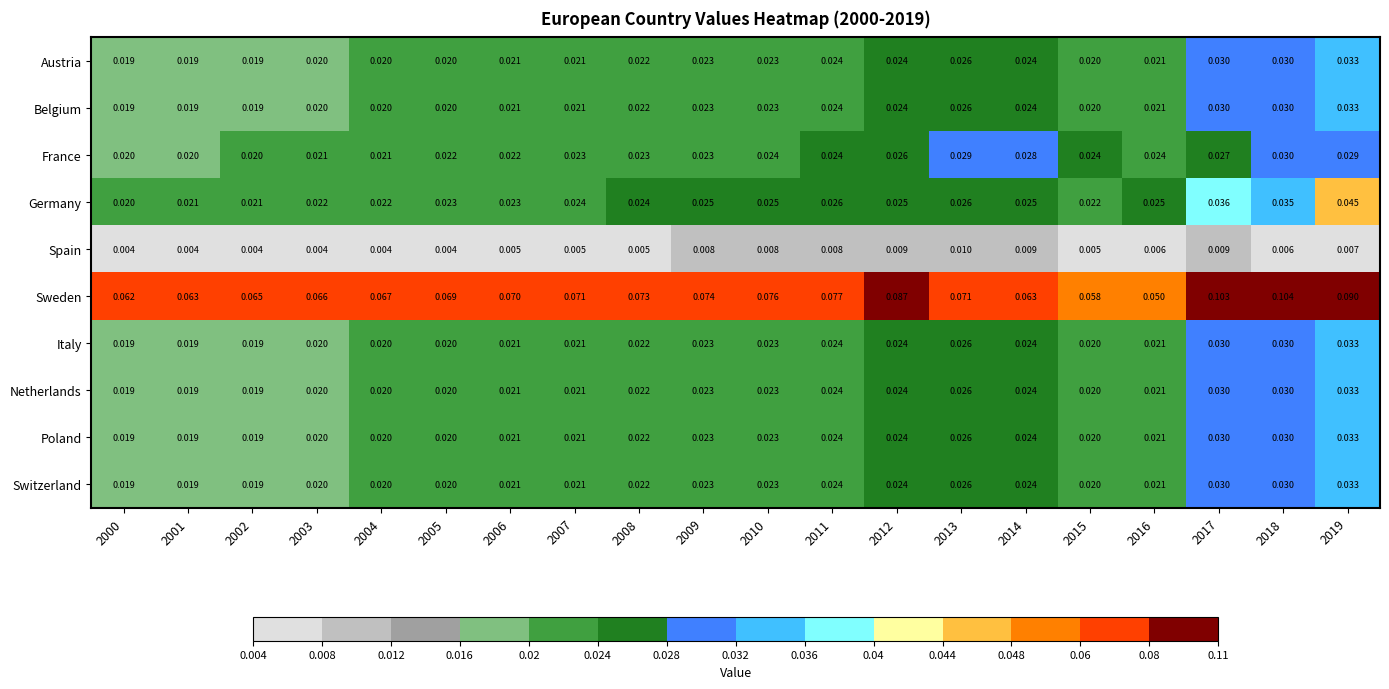

Between 2004 and 2009, which series saw the biggest shift?

Sweden